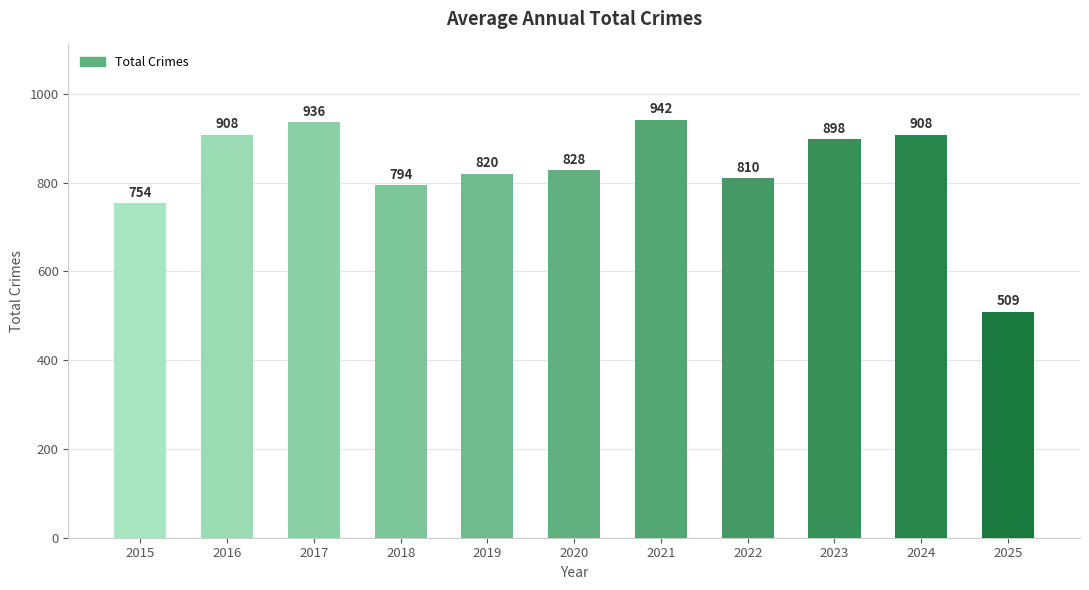

The chart shows a value of 340 at 2023. True or false?

False